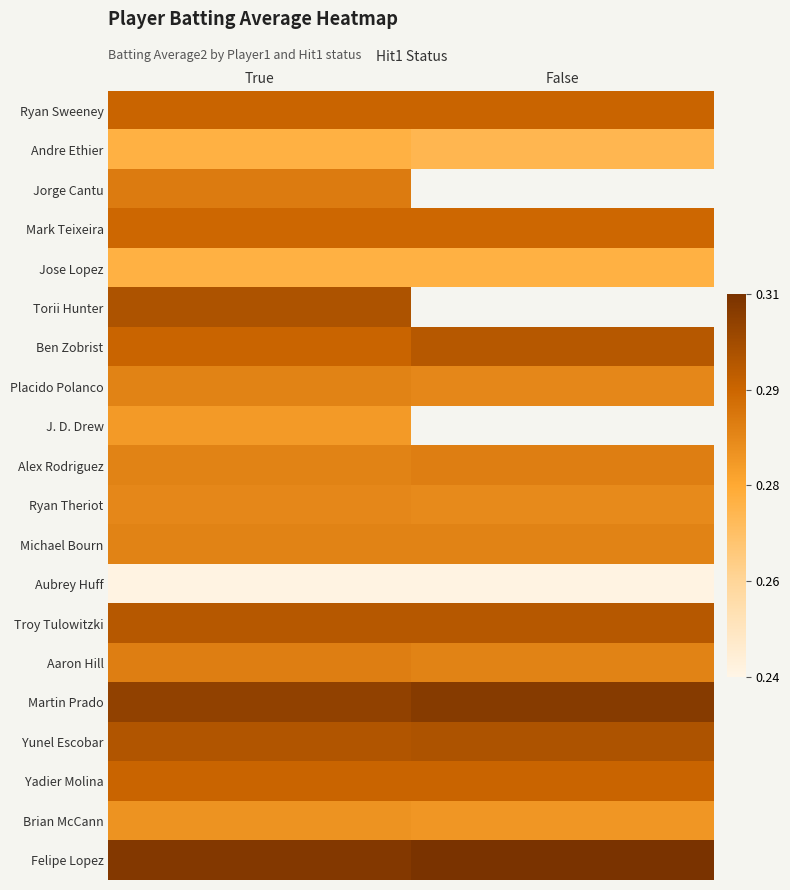

Rank the series by their maximum value, from lowest to highest.

Aubrey Huff, Andre Ethier, Jose Lopez, J. D. Drew, Brian McCann, Ryan Theriot, Placido Polanco, Michael Bourn, Alex Rodriguez, Aaron Hill, Jorge Cantu, Mark Teixeira, Ryan Sweeney, Yadier Molina, Ben Zobrist, Troy Tulowitzki, Torii Hunter, Yunel Escobar, Martin Prado, Felipe Lopez